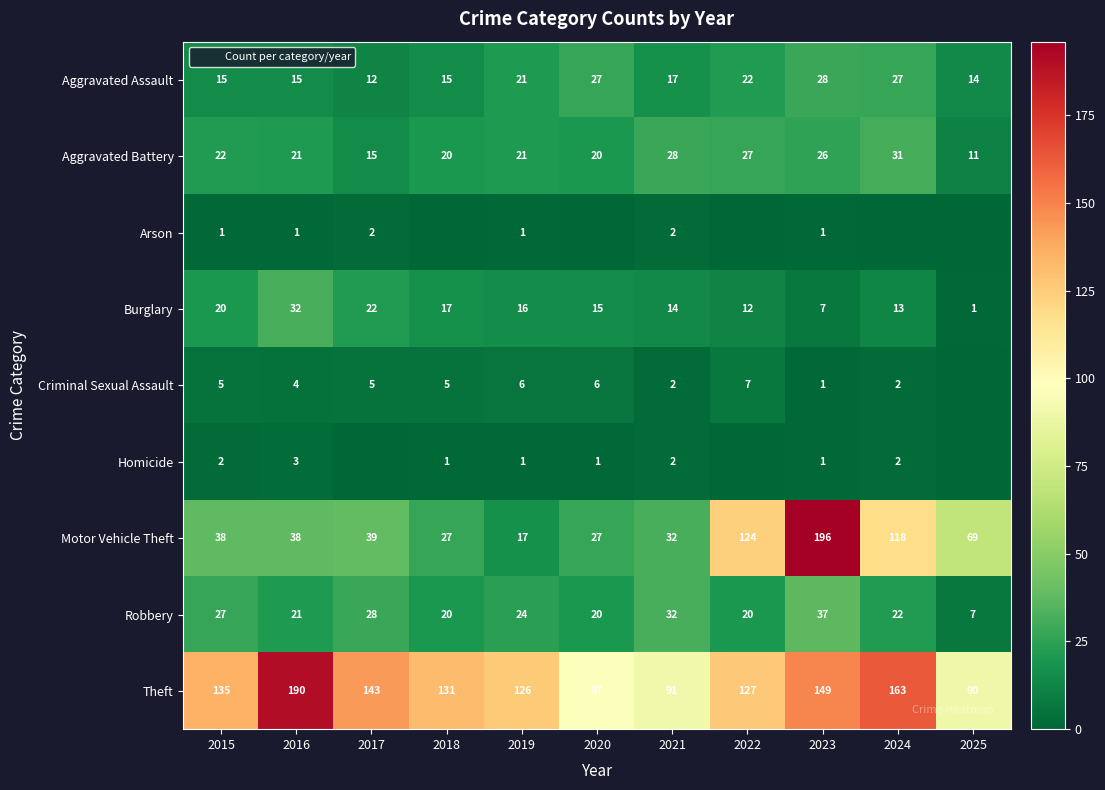

What is the spread (max minus min) of values at 2015?

134